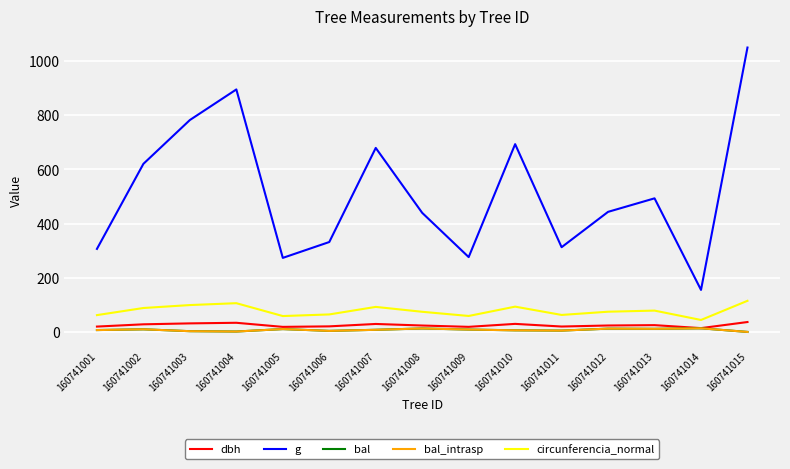

True or false: g and dbh intersect in this chart.

False